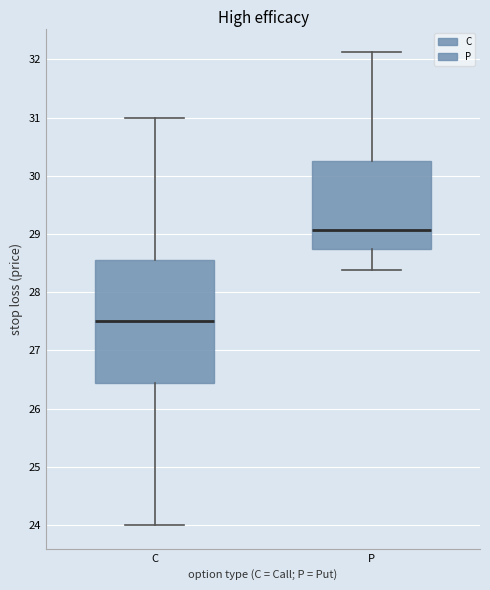

Reading left to right, read every box against the y-axis: the position of its median line, the range the box covers, and the ends of its whiskers. The values are not printed on the chart, so give them approximately, as read against the axis.

C: median 27.5, box 26.4 to 28.6, whiskers 24.0 to 31.0
P: median 29.1, box 28.8 to 30.3, whiskers 28.4 to 32.1